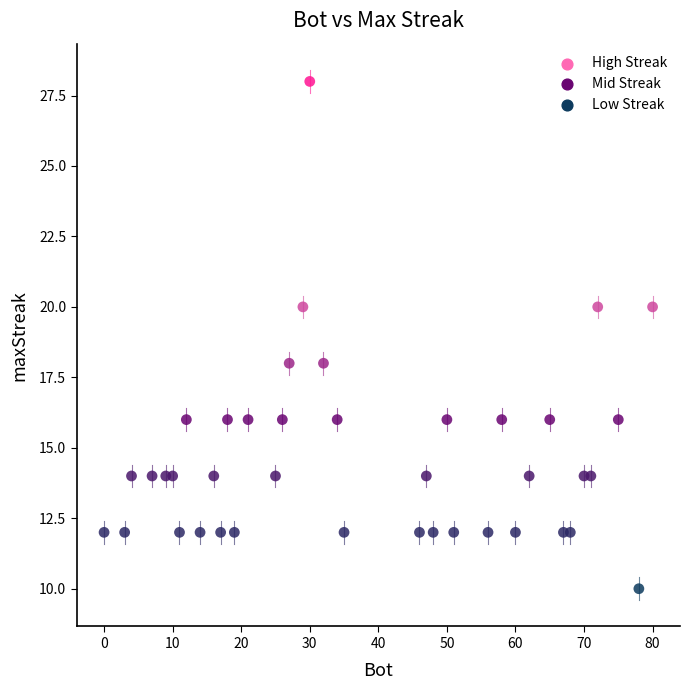

What is the range of Y values (max minus min)?

18